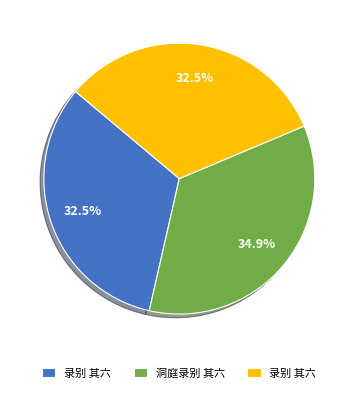

Count the number of slices in the pie.

3